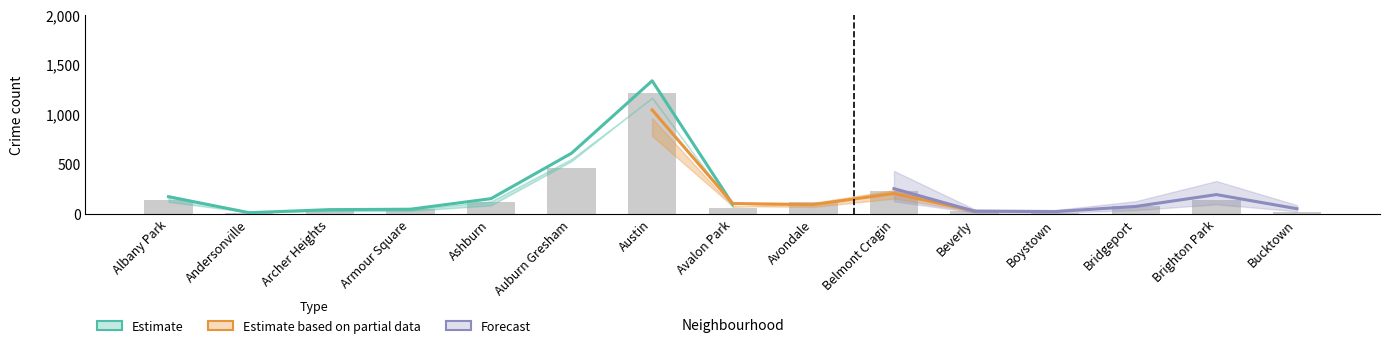

What is the maximum value for 2018?

1165